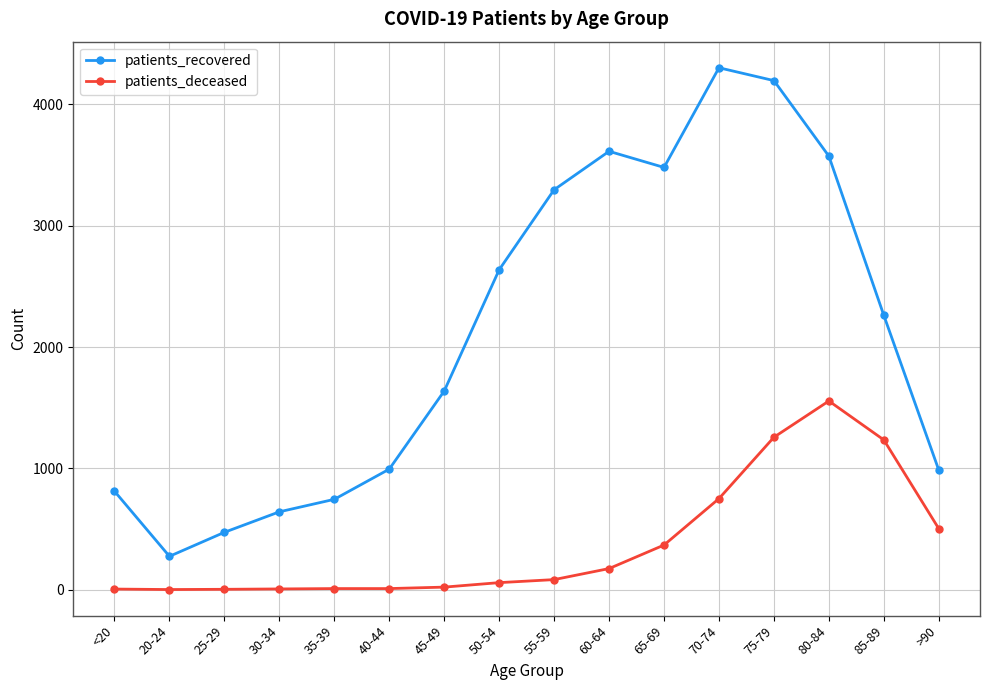

How many interior local valleys does the patients_recovered series have?

2